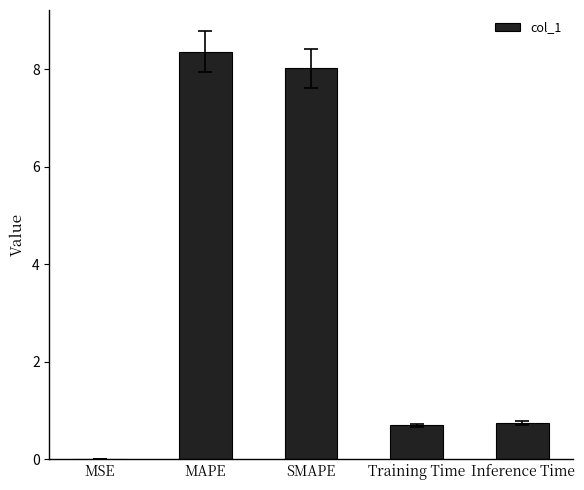

What is the maximum value shown in the chart?

8.4